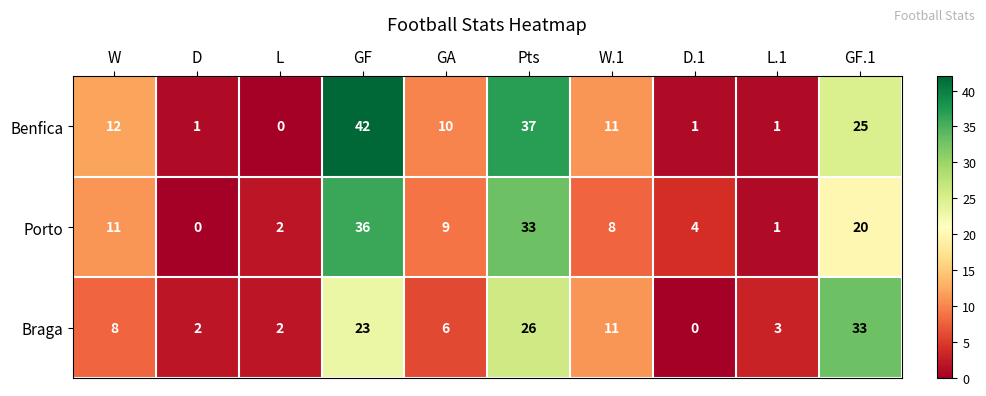

Reading right to left, what are all the values shown in this chart?

Benfica: 25	1	1	11	37	10	42	0	1	12
Porto: 20	1	4	8	33	9	36	2	0	11
Braga: 33	3	0	11	26	6	23	2	2	8